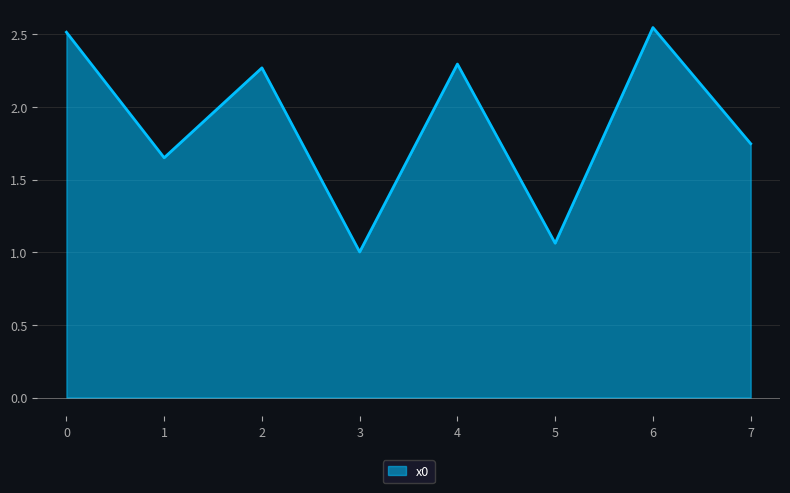

What is the average value?

1.9